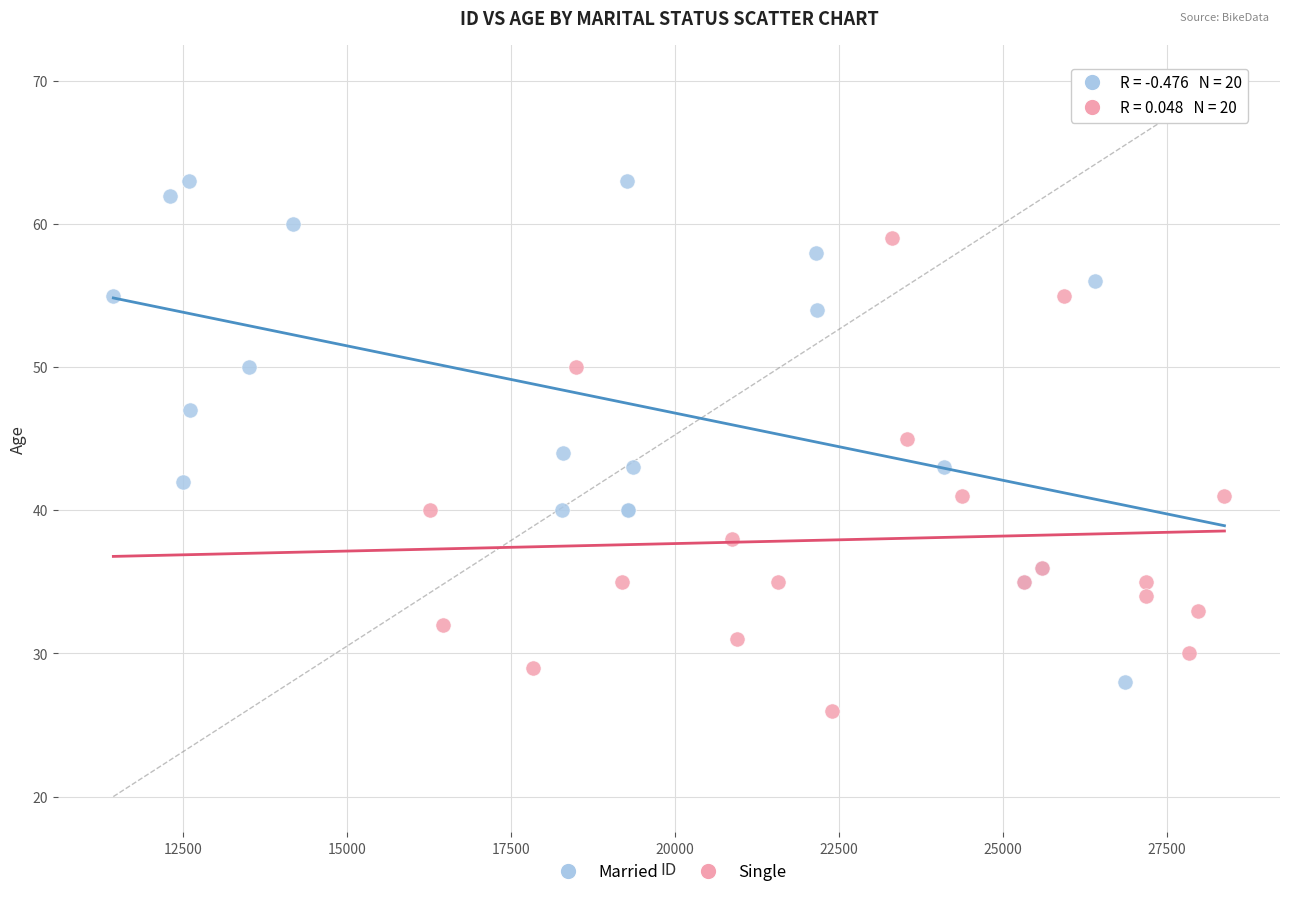

Which series reaches the minimum Y coordinate?

Single